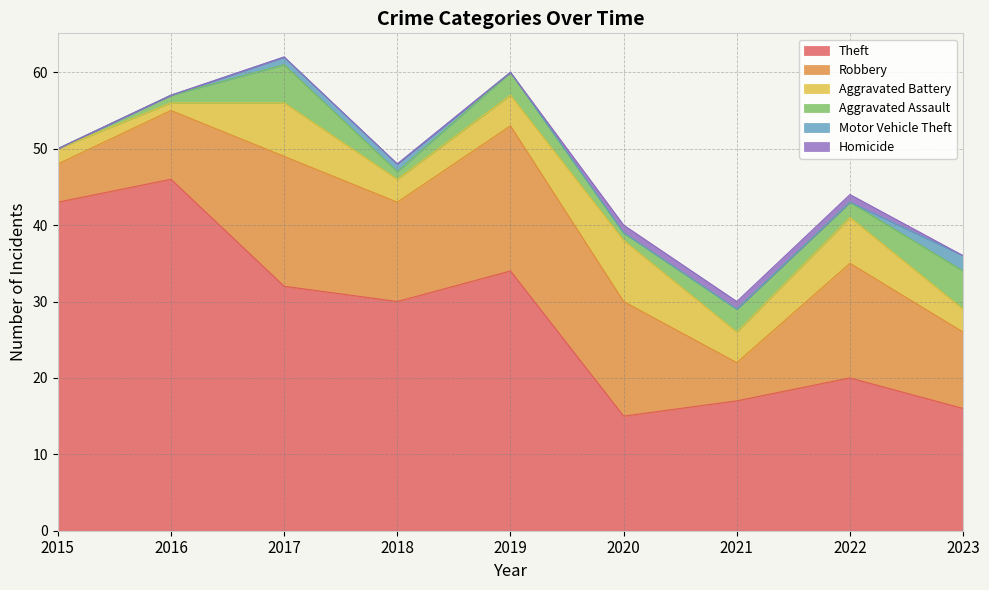

What is the value of the Theft point at the 7th from the left?

17